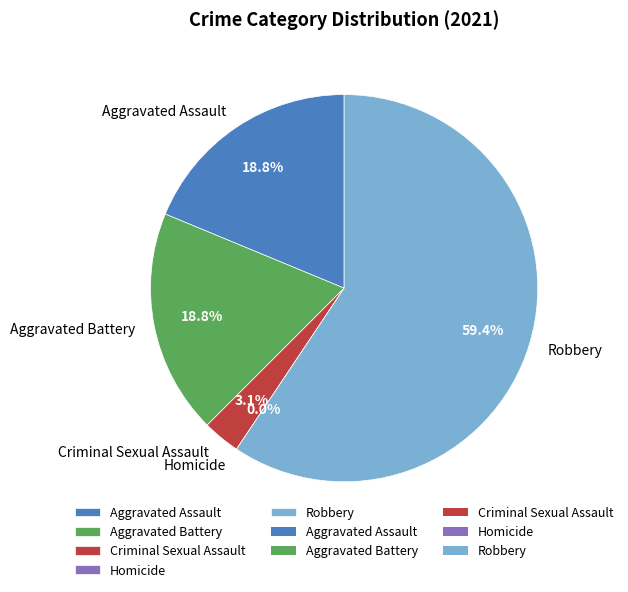

To the nearest percent, what percentage of the pie is Robbery?

59%